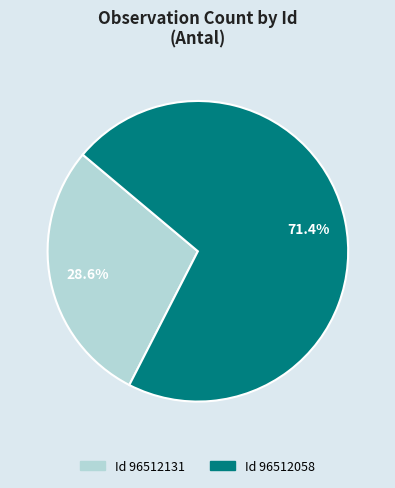

Is there any slice that represents more than half of the pie?

Yes